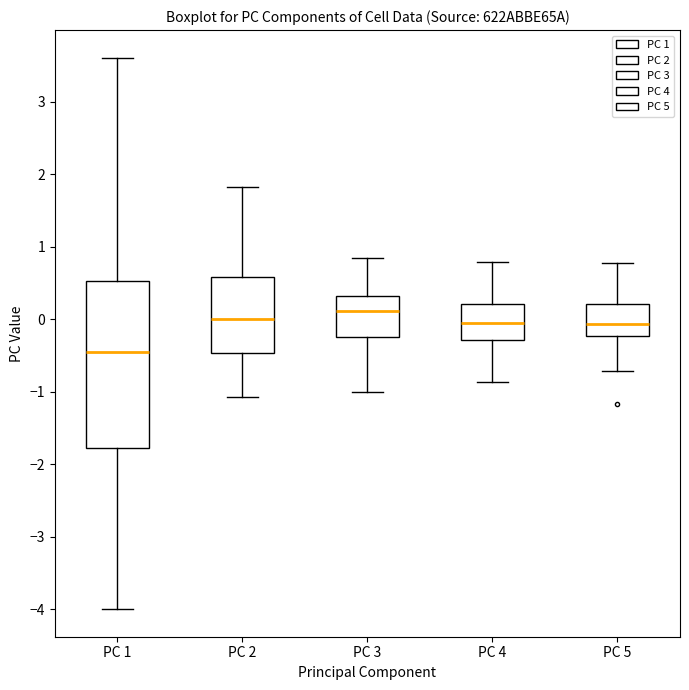

Which box is the tallest, from its lower edge to its upper edge?

PC 1